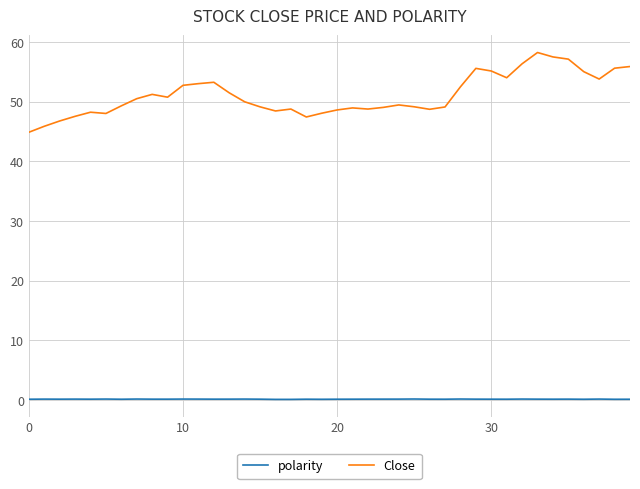

In polarity, how many points are higher than both neighbors (excluding endpoints)?

12